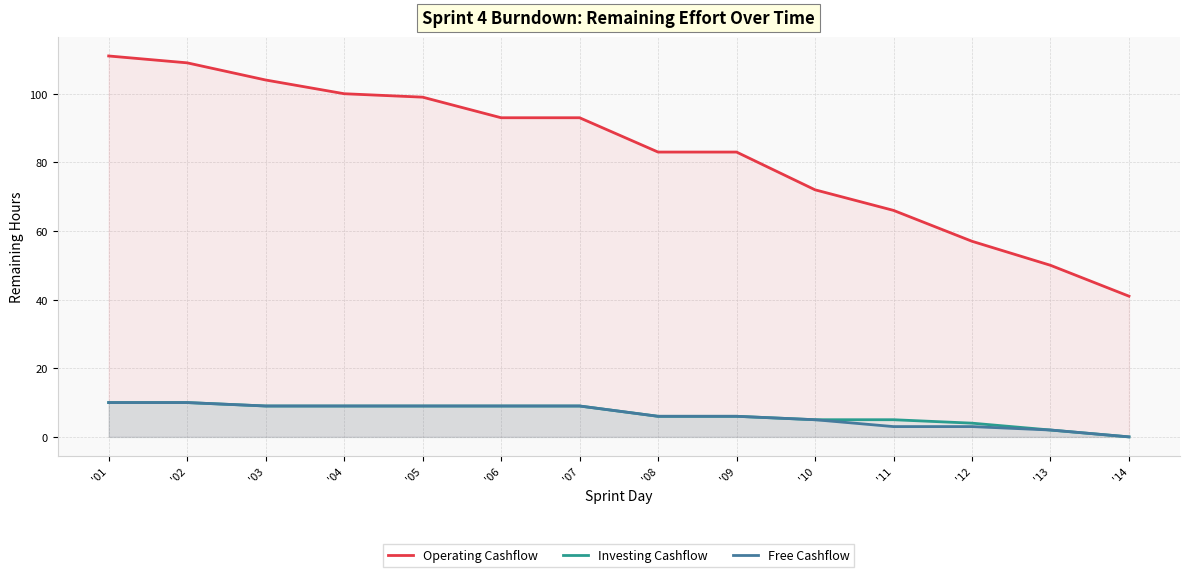

Rank the categories by Operating Cashflow value from lowest to highest.

'14, '13, '12, '11, '10, '08, '09, '06, '07, '05, '04, '03, '02, '01